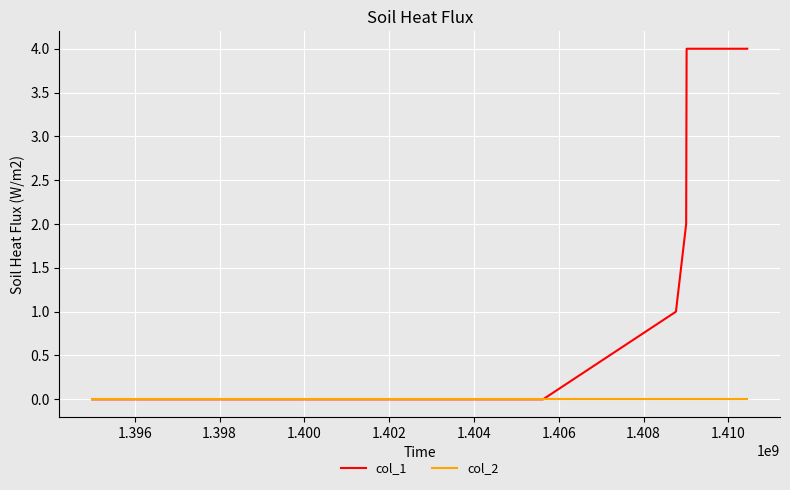

Which series has the largest total across all categories?

col_1